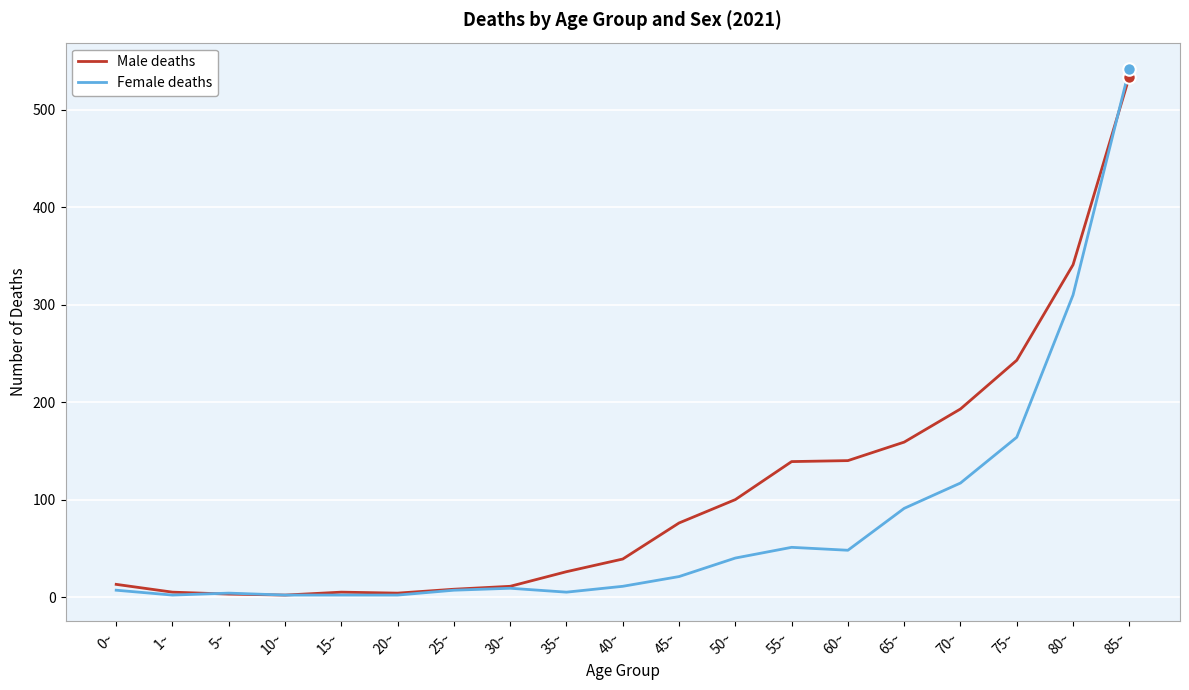

What is the spread (max minus min) of values at 25~?

1